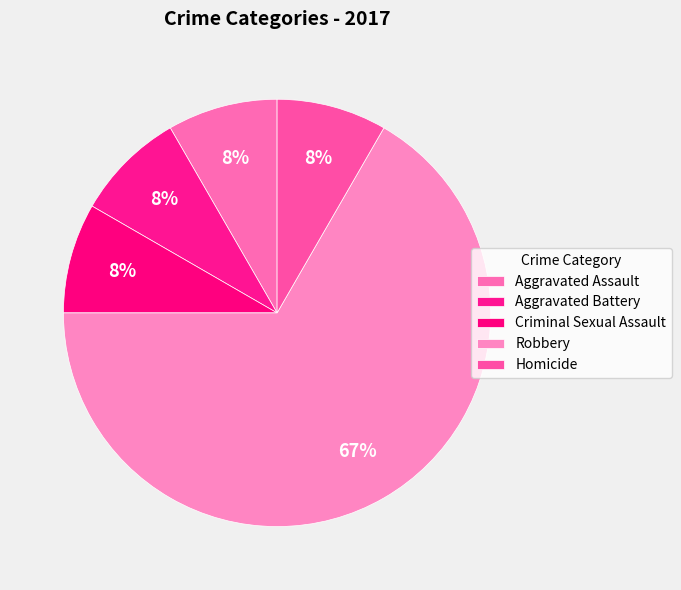

How many segments does this pie chart have?

5